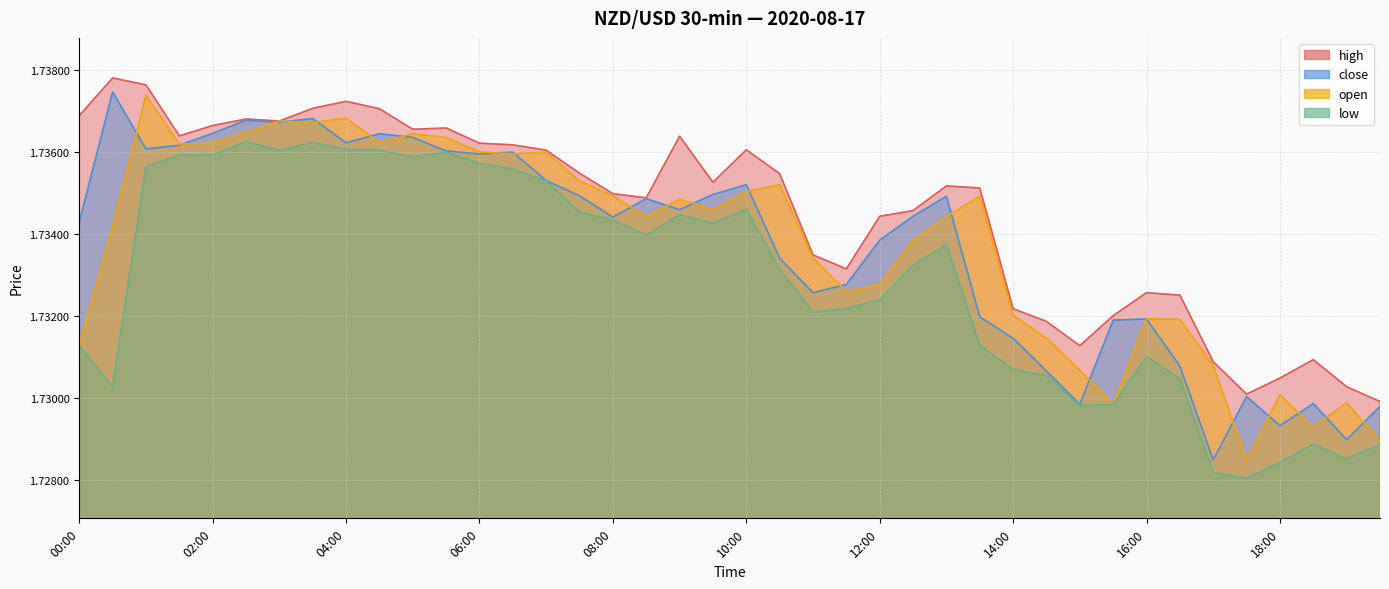

What are all the series names shown in the legend?

high, close, open, low